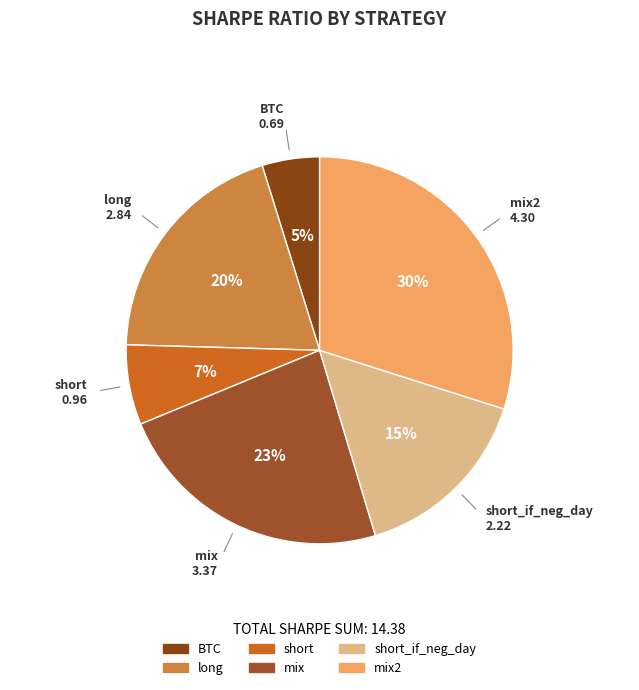

Count the number of slices in the pie.

6